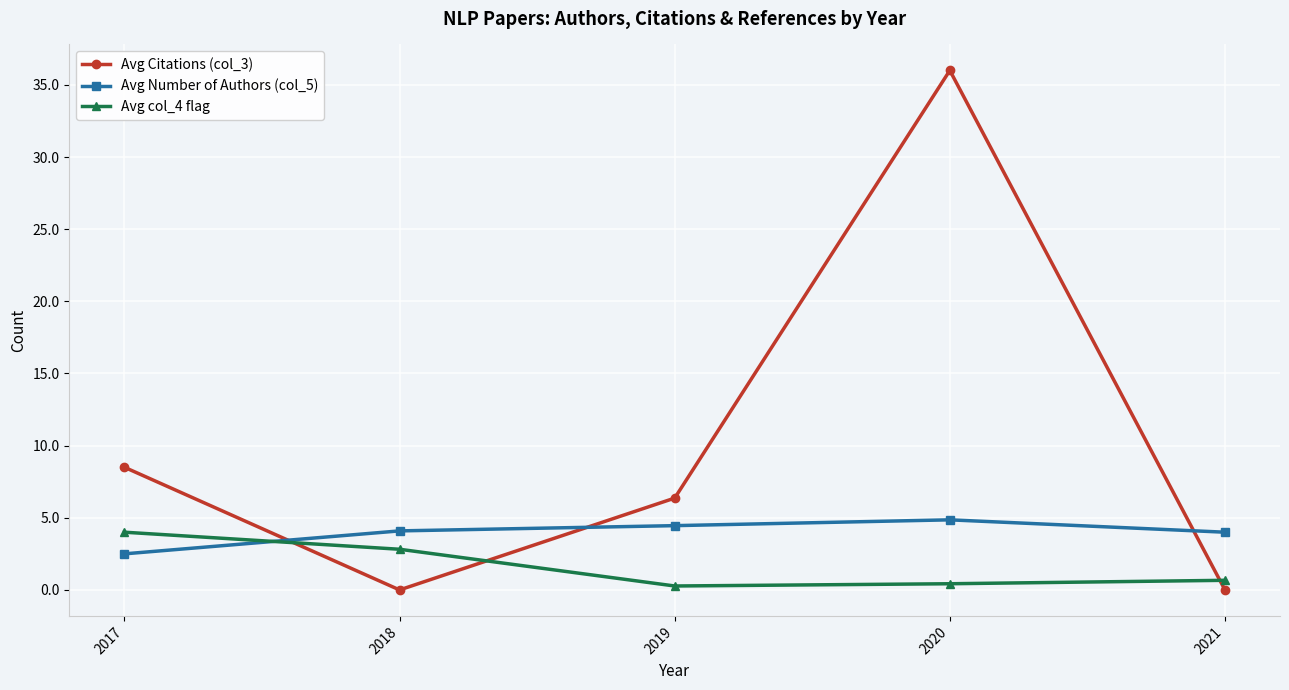

What is the minimum value for Avg Number of Authors (col_5)?

2.5